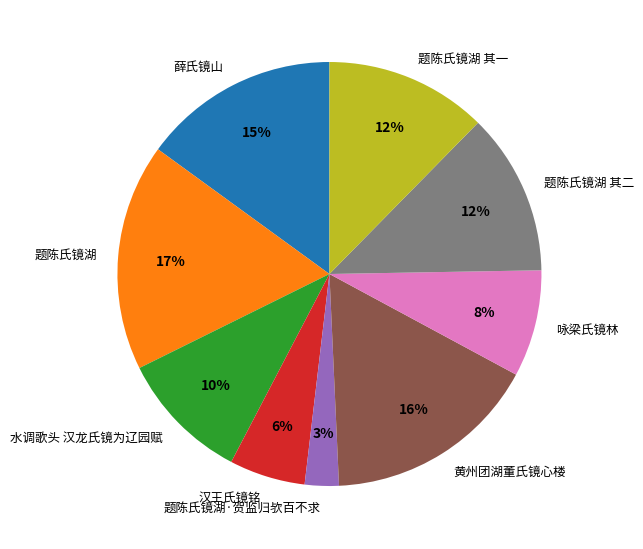

Between 水调歌头 汉龙氏镜为辽园赋 and 汉王氏镜铭, which is larger?

水调歌头 汉龙氏镜为辽园赋